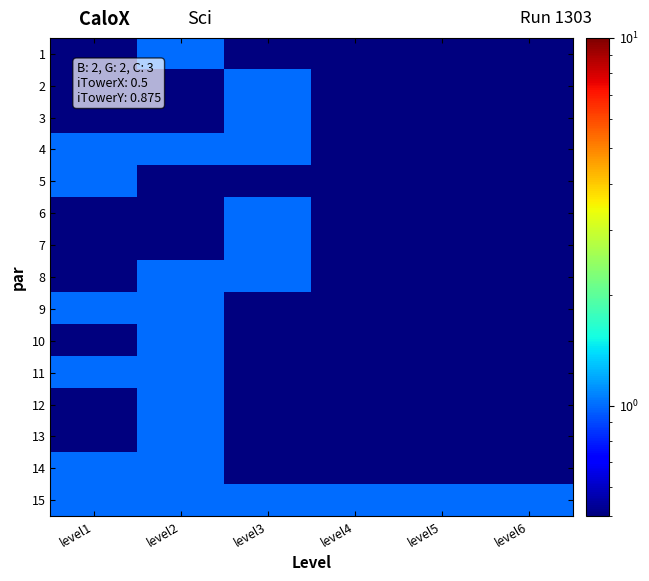

What is the minimum value shown in the chart?

0.5